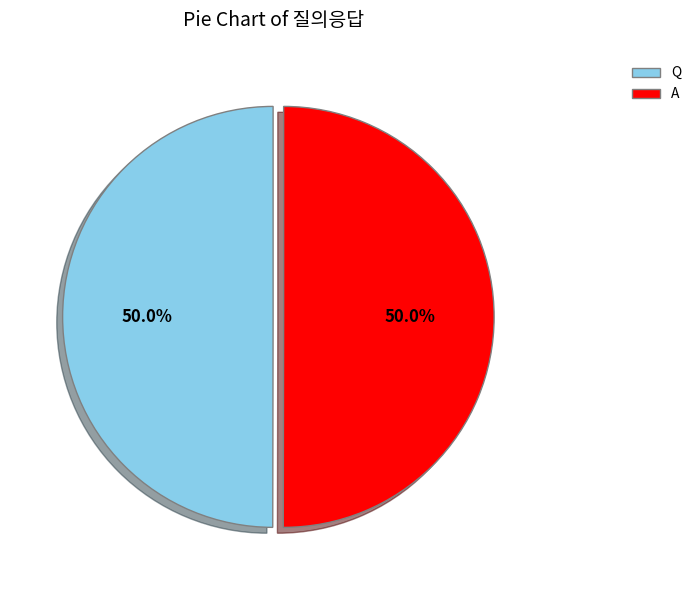

What percentage is NOT represented by Q?

50.0%